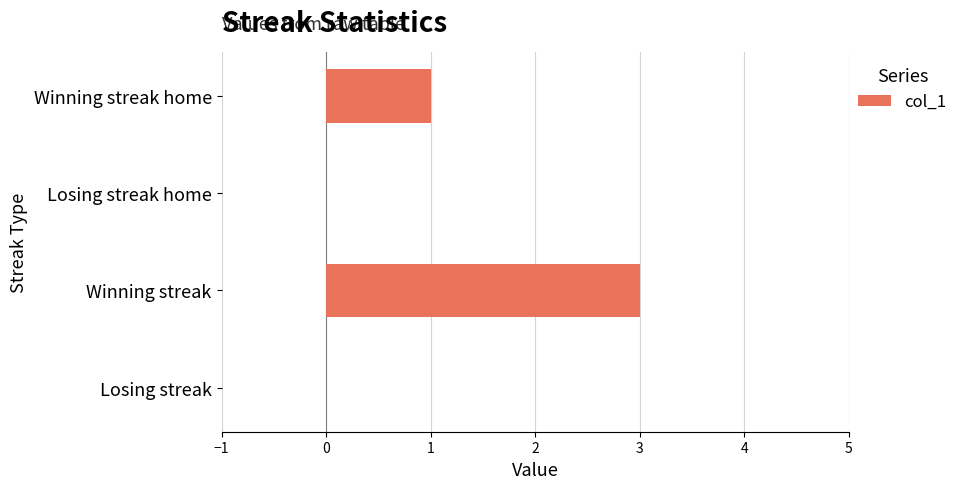

What is the change in value from Losing streak home to Winning streak home?

+1